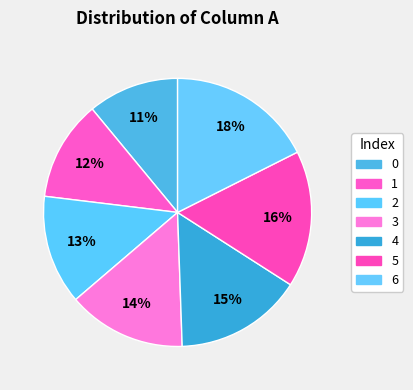

Does 3 account for over 50% of the chart?

No